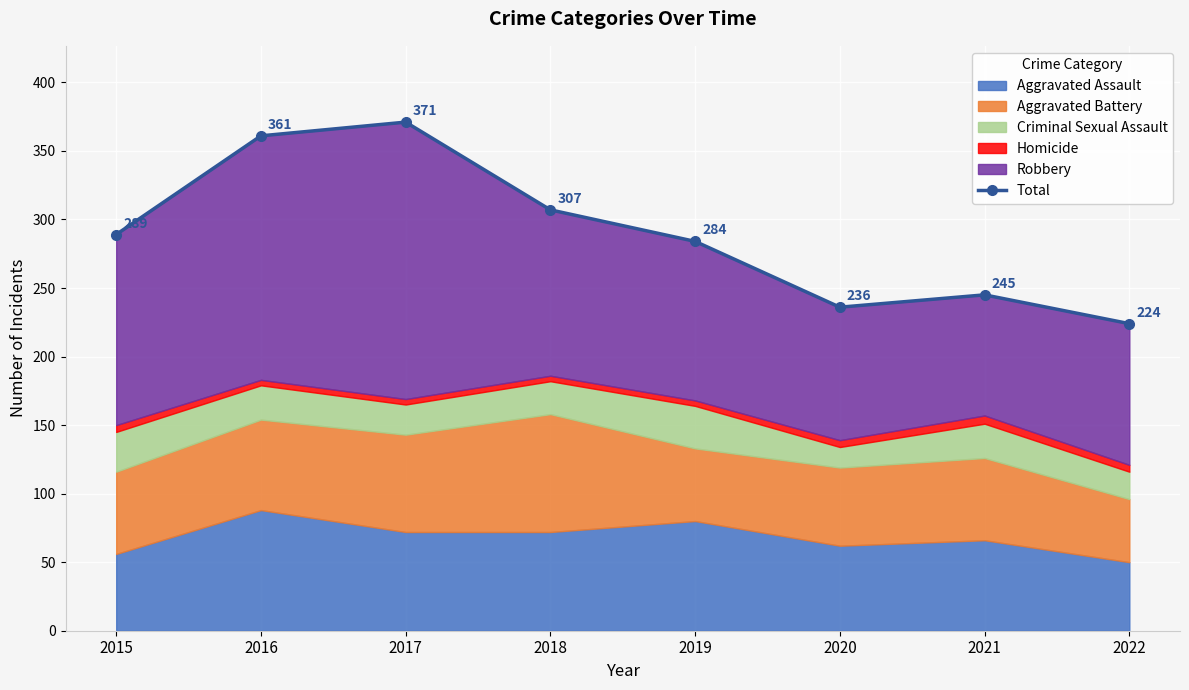

Is it true that the value at 2017 is 371?

True